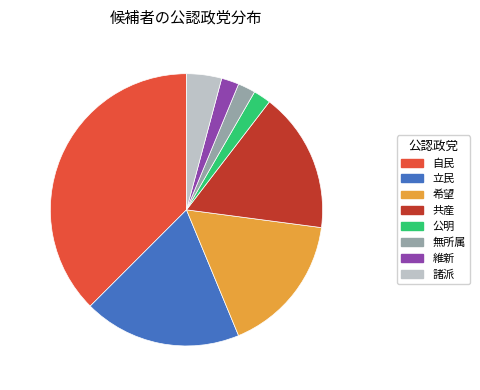

Does any single category account for the majority?

No